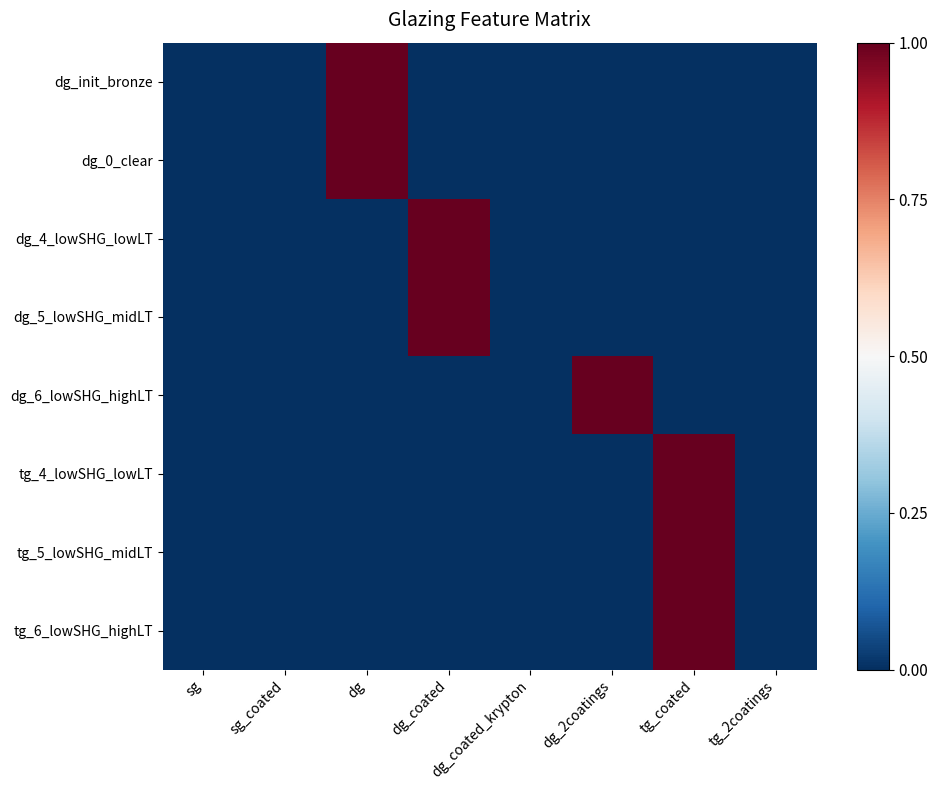

Rank the series at sg from lowest to highest value.

dg_init_bronze, dg_0_clear, dg_4_lowSHG_lowLT, dg_5_lowSHG_midLT, dg_6_lowSHG_highLT, tg_4_lowSHG_lowLT, tg_5_lowSHG_midLT, tg_6_lowSHG_highLT